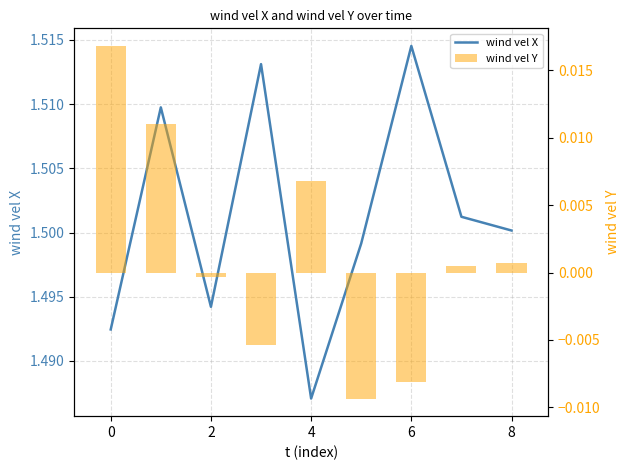

Which series has the widest spread of values?

wind vel X